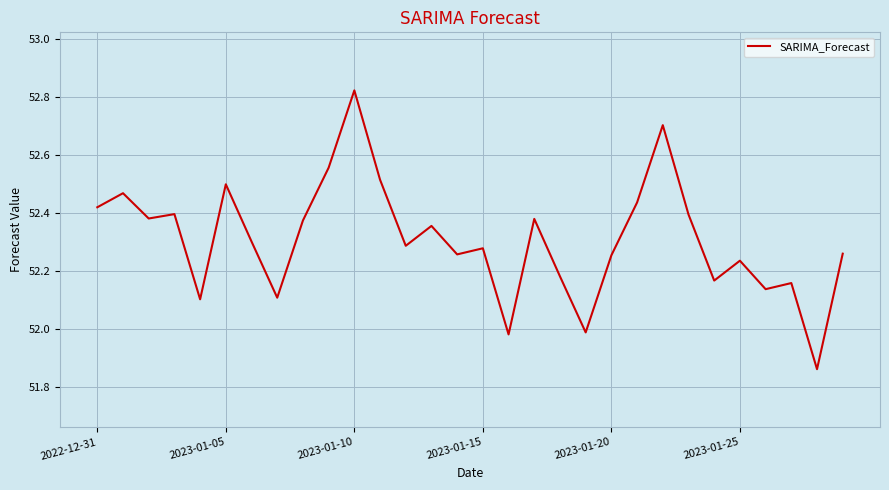

What is the difference between the maximum and minimum values?

1.0